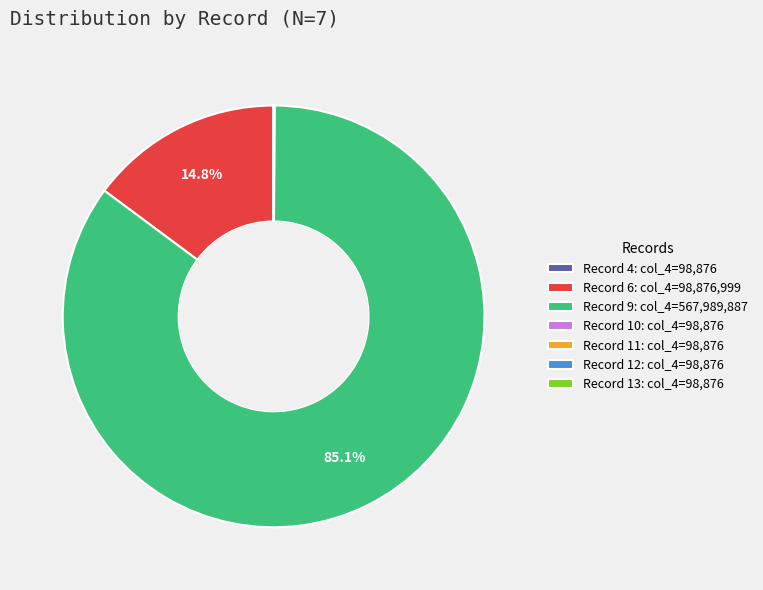

What is the largest slice in the pie chart?

Record 9: col_4=567,989,887